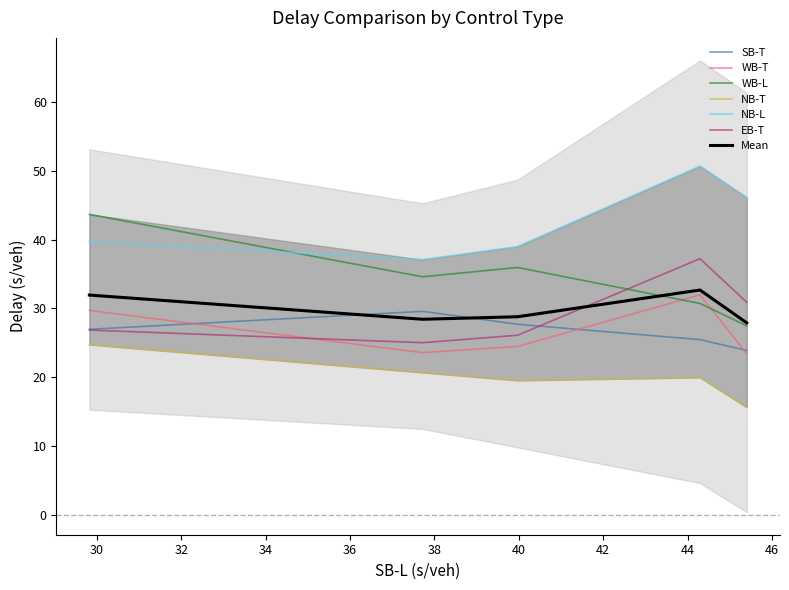

What is the sum of all NB-T values?

100.7